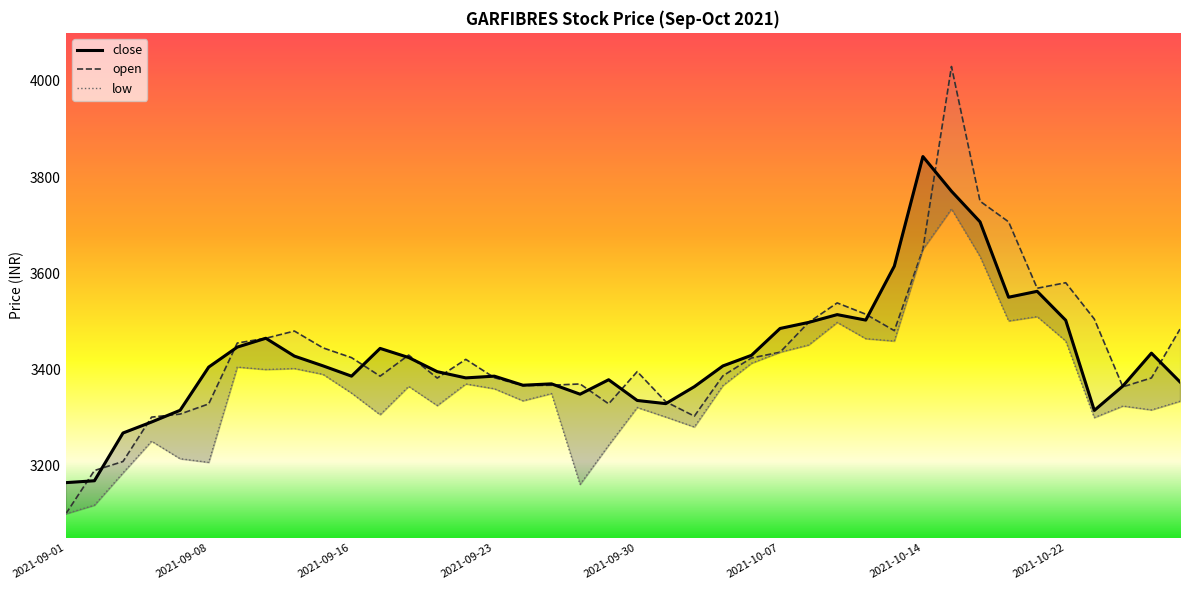

True or false: close has a value of 3364.3 at 2021-10-04.

True